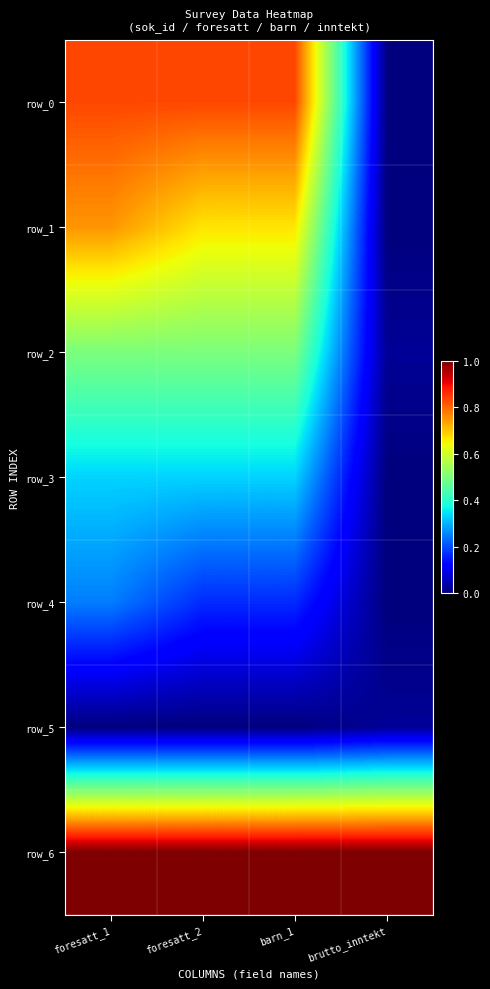

Which category has the lowest value in the row_6 series?

foresatt_1